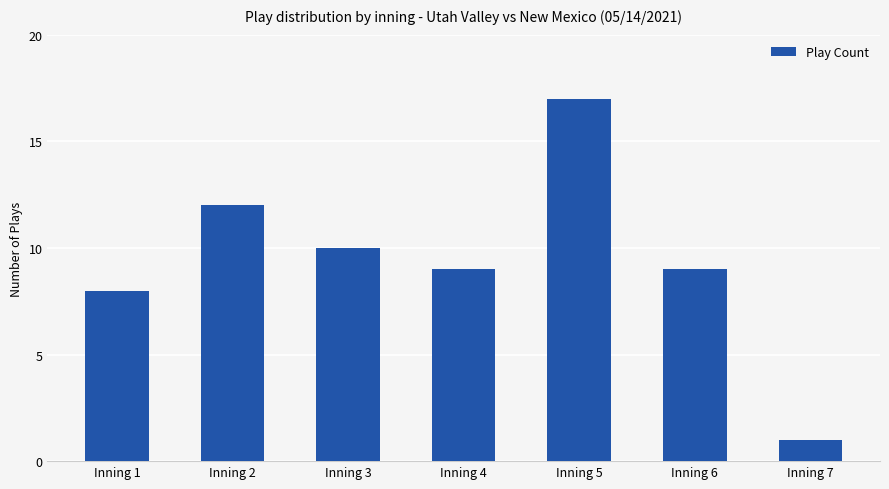

What is the minimum value shown in the chart?

1